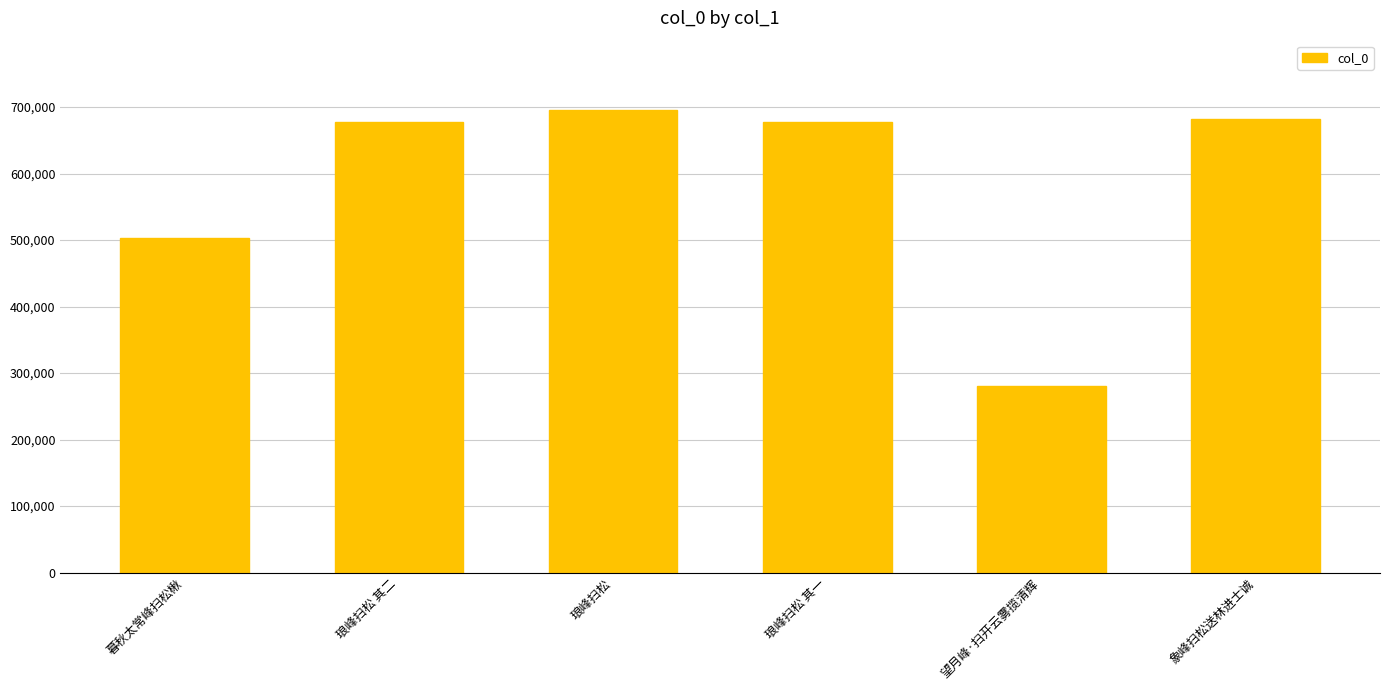

Read the value at 琅峰扫松 其一, to the nearest 100.

677900